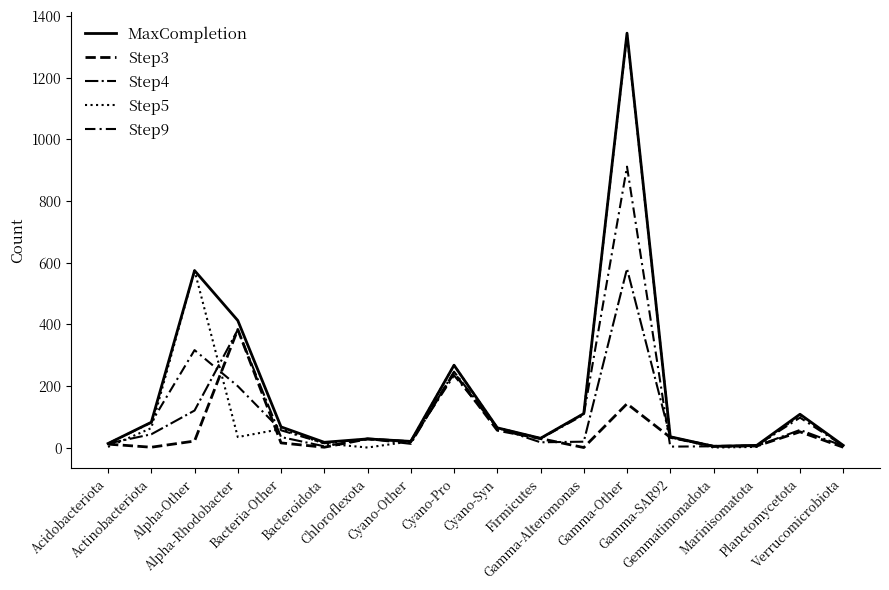

Read the Step3 value at Alpha-Other, to the nearest 10.

20